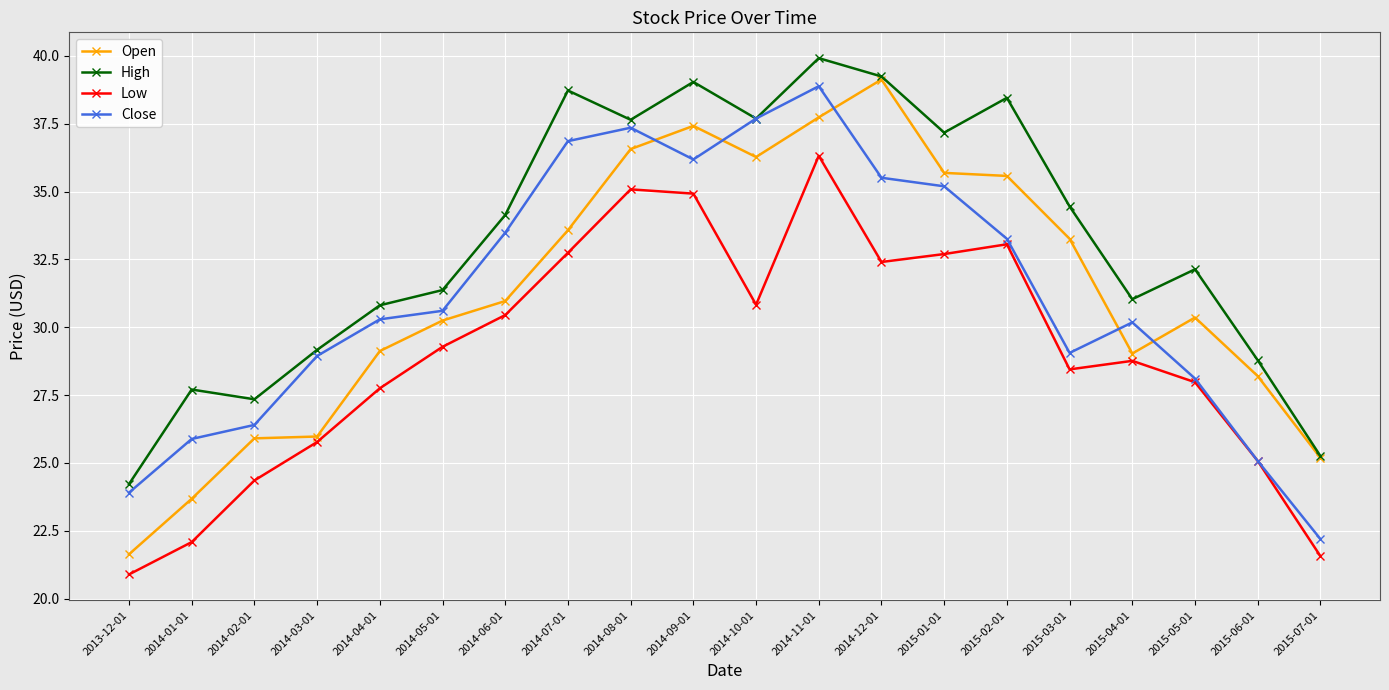

List the series in order of their peak value, lowest first.

Low, Close, Open, High